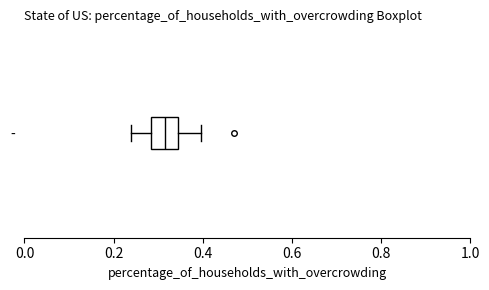

Read this box plot against the x-axis: the position of the median line, the range covered by the box, and the ends of both whiskers. The values are not printed on the chart, so give them approximately, as read against the axis.

median 0.32, box 0.28 to 0.34, whiskers 0.24 to 0.40